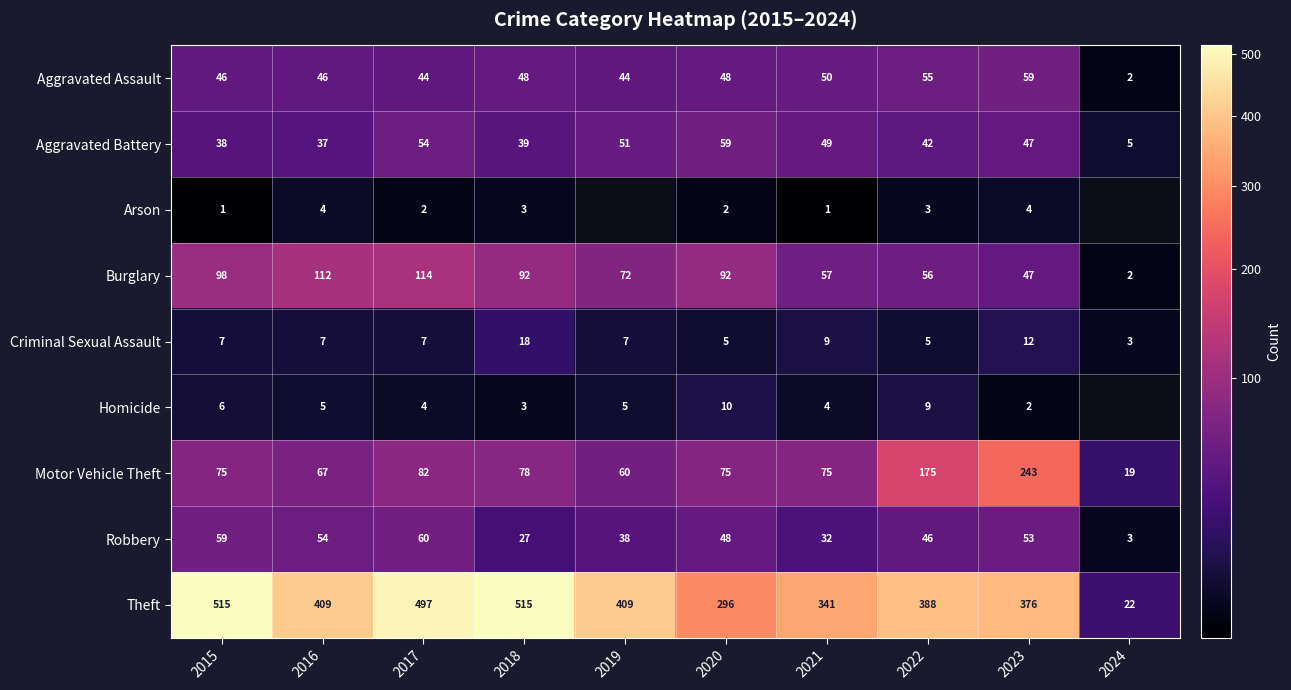

At which label is Aggravated Battery closest to 32?

2016